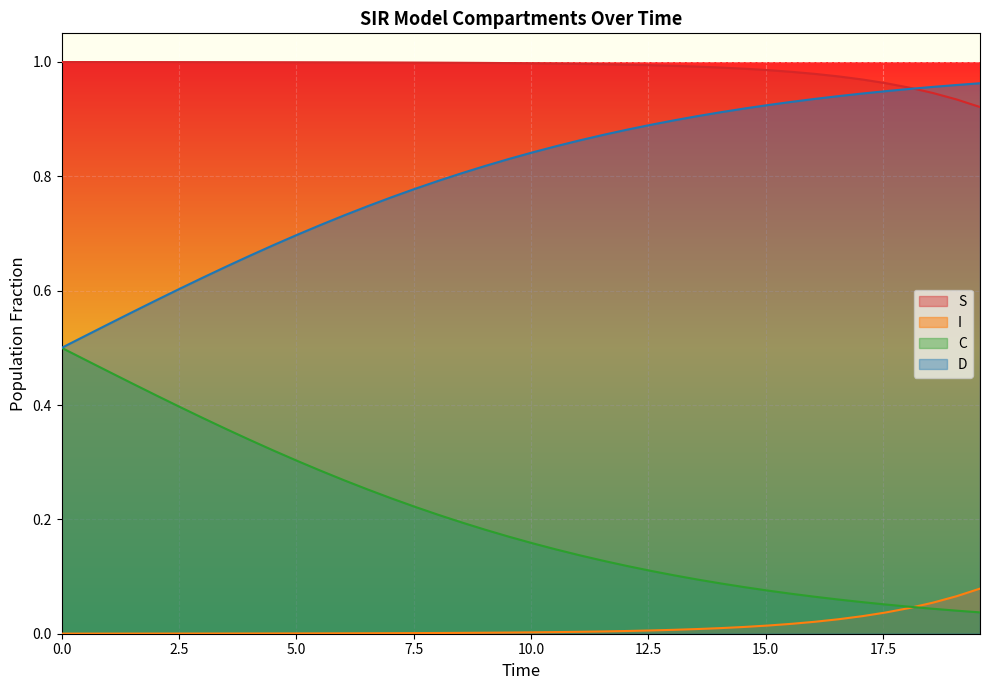

Which series has the largest total across all categories?

S